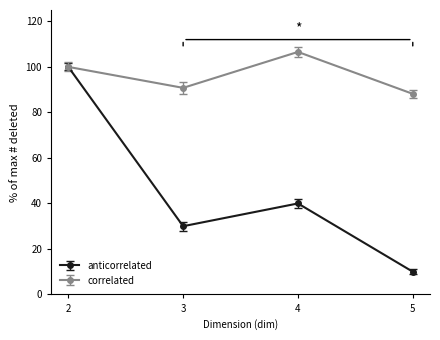

List the series in order of their peak value, lowest first.

anticorrelated, correlated